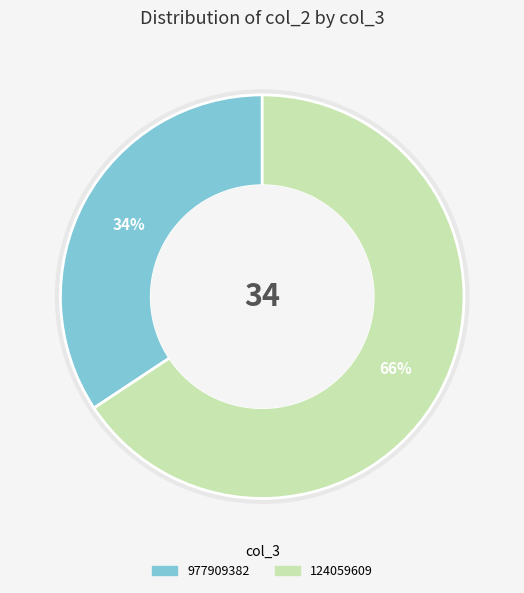

What is the smallest slice in the pie chart?

977909382